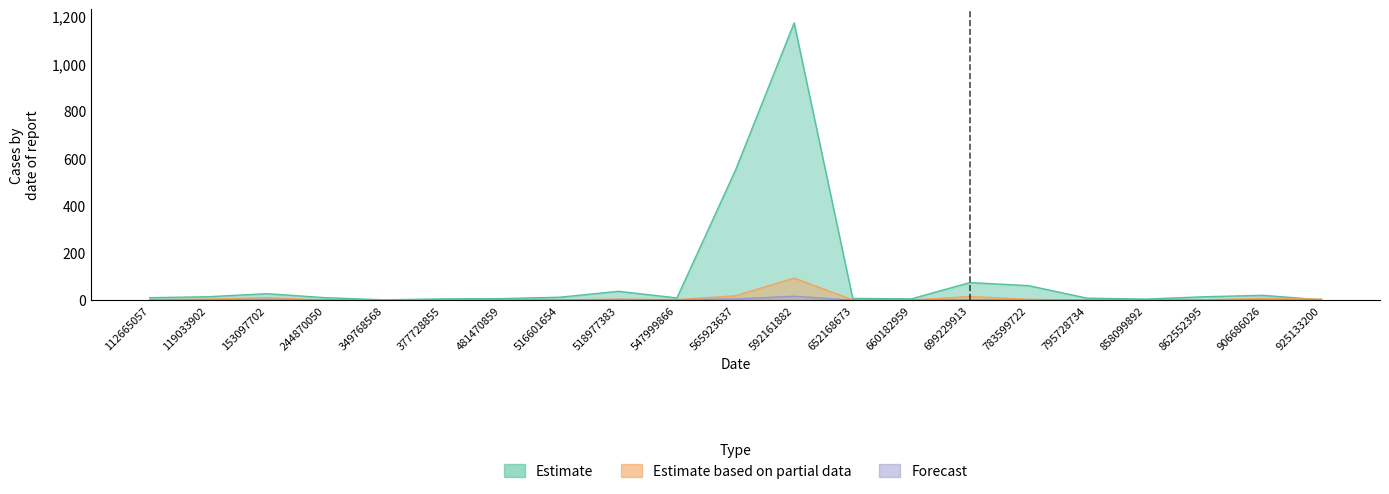

Count the number of data series in this chart.

3